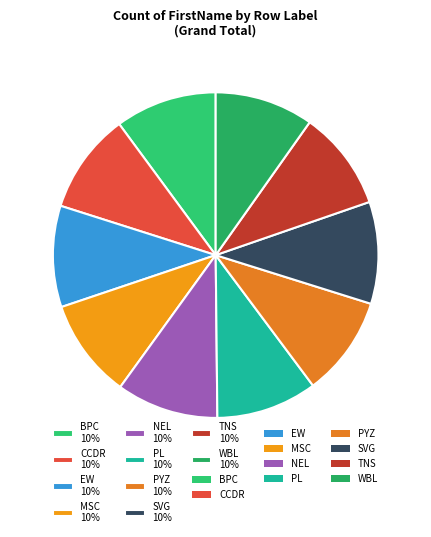

Is EW the majority of the pie?

No